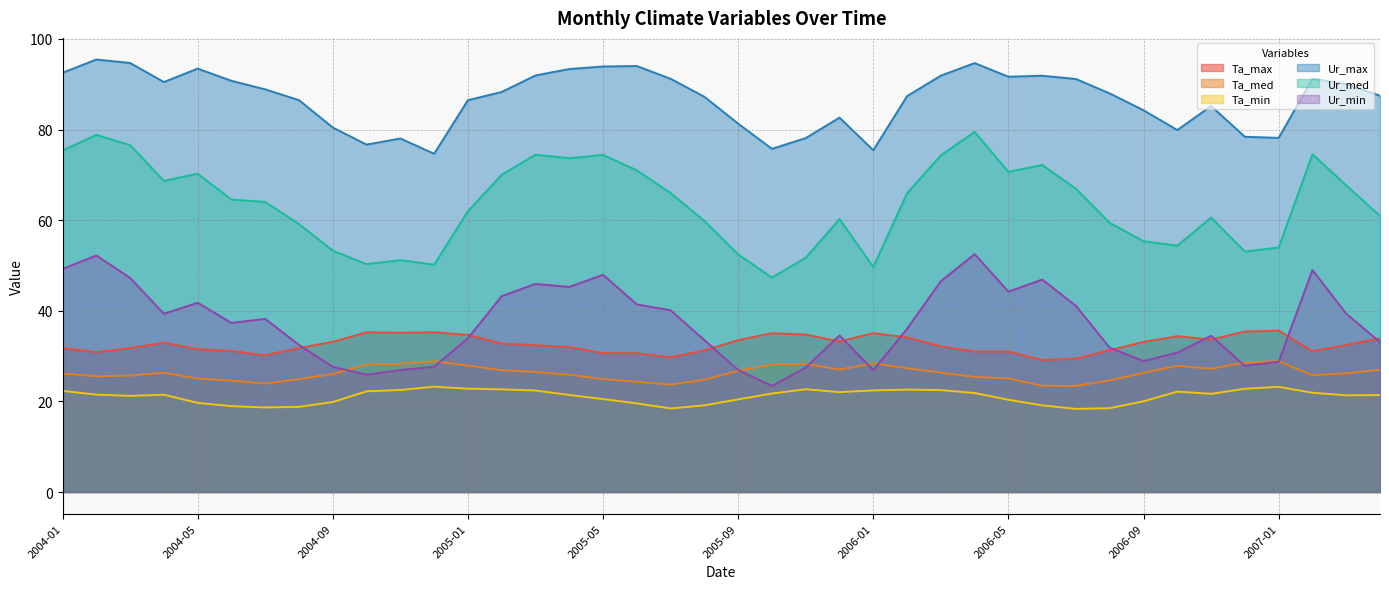

How many interior local peaks does the Ur_max series have?

9